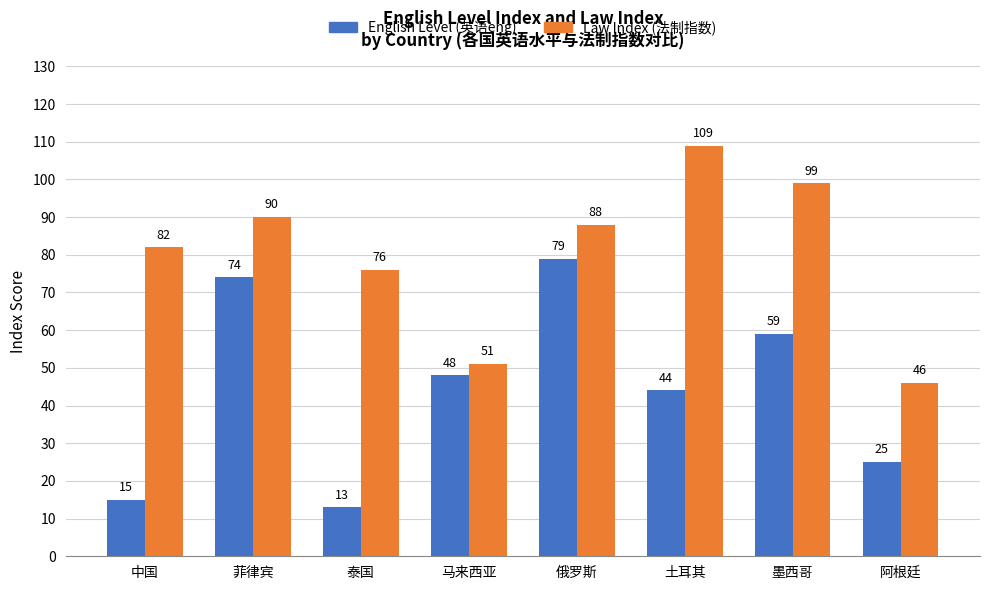

What is the difference between the maximum and second lowest values in the Law Index (法制指数) series?

58